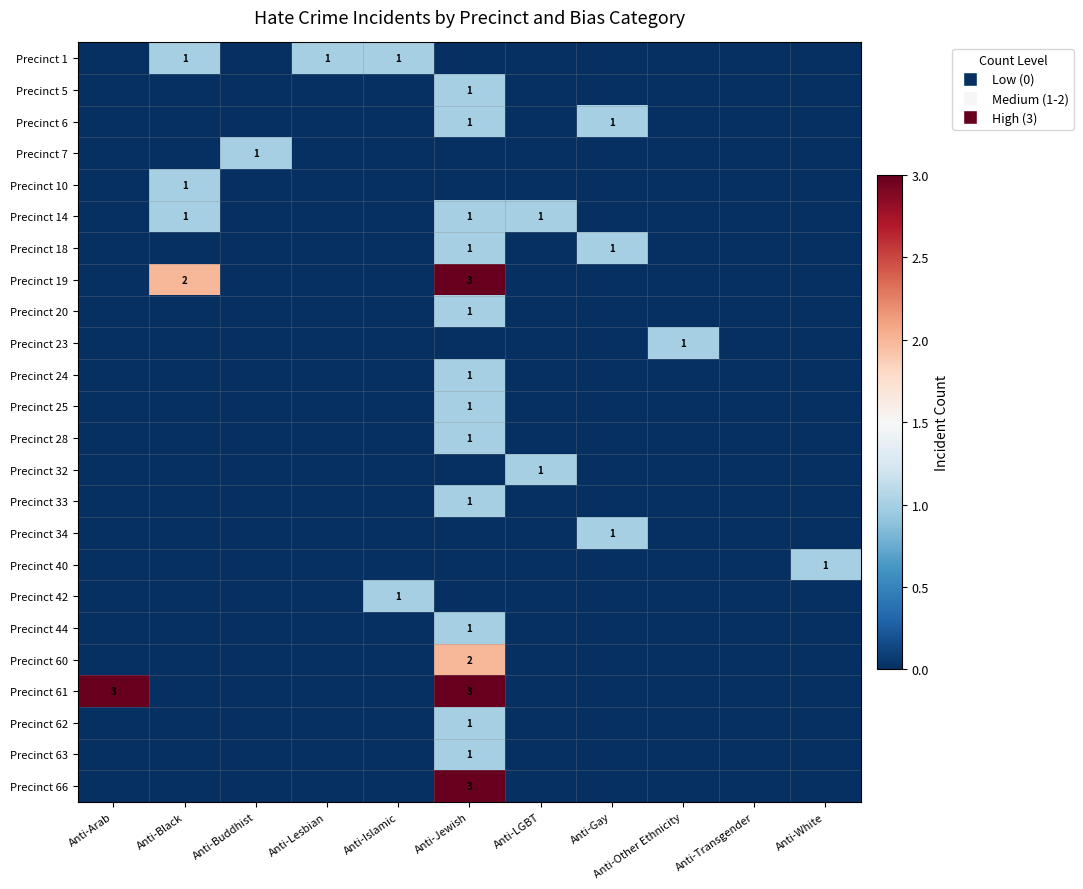

At which category is the sum across all series the highest?

Anti-Jewish